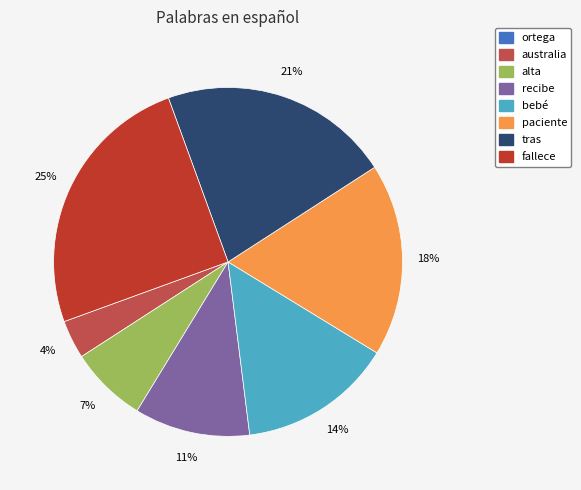

Which category has the biggest portion of the pie?

fallece